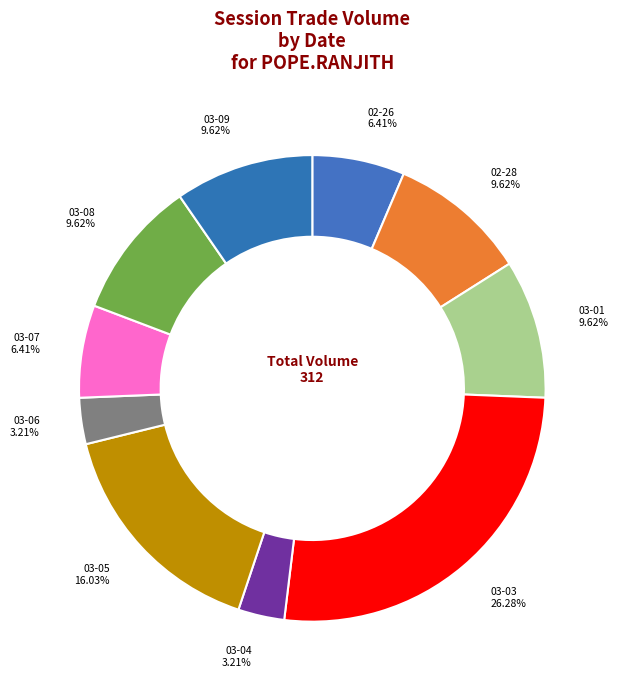

How many segments does this pie chart have?

10